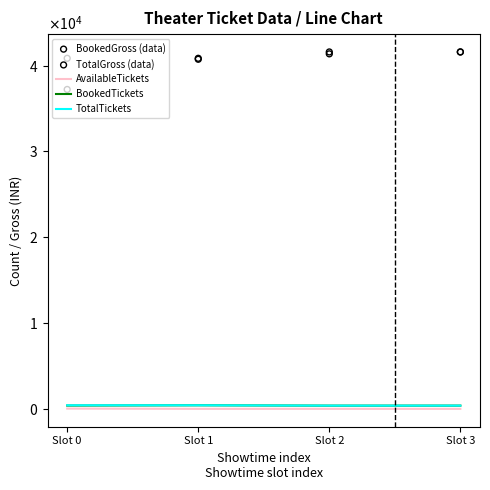

What are all the series names shown in the legend?

AvailableTickets, BookedTickets, TotalTickets, BookedGross (data), TotalGross (data)